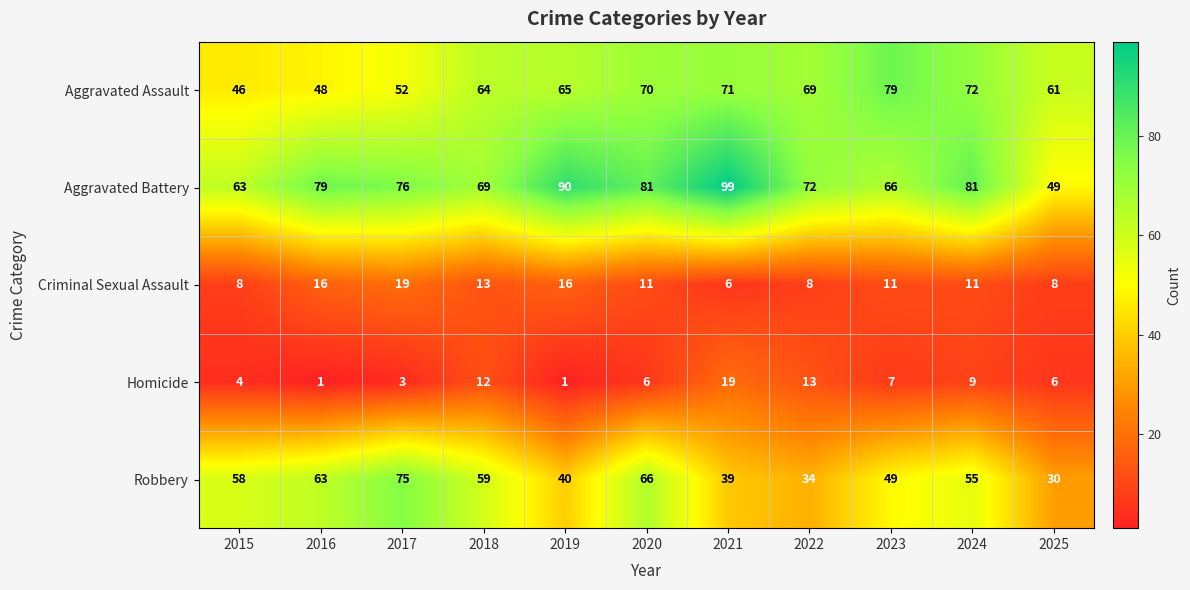

What is the total value across all series at 2016?

207